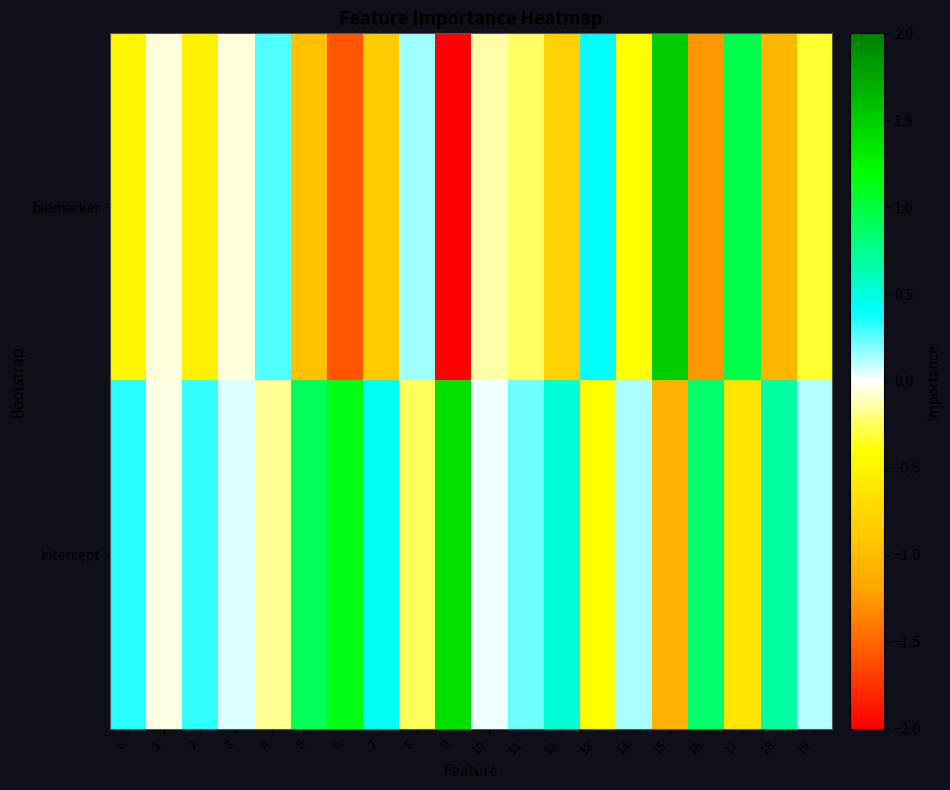

How many distinct data groups are displayed?

2